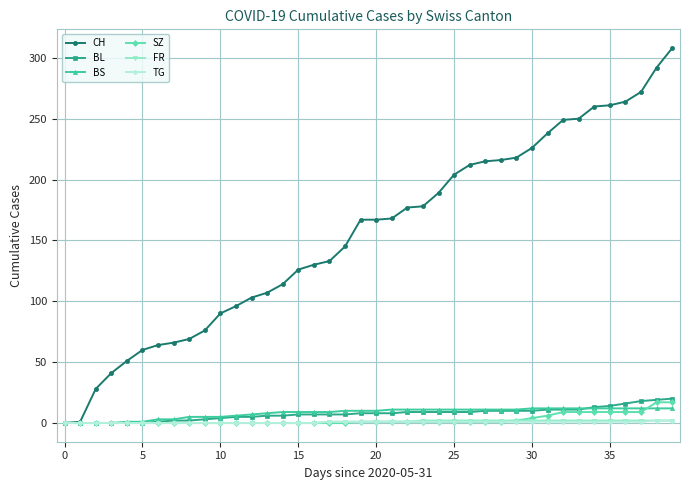

Which series has the widest spread of values?

CH